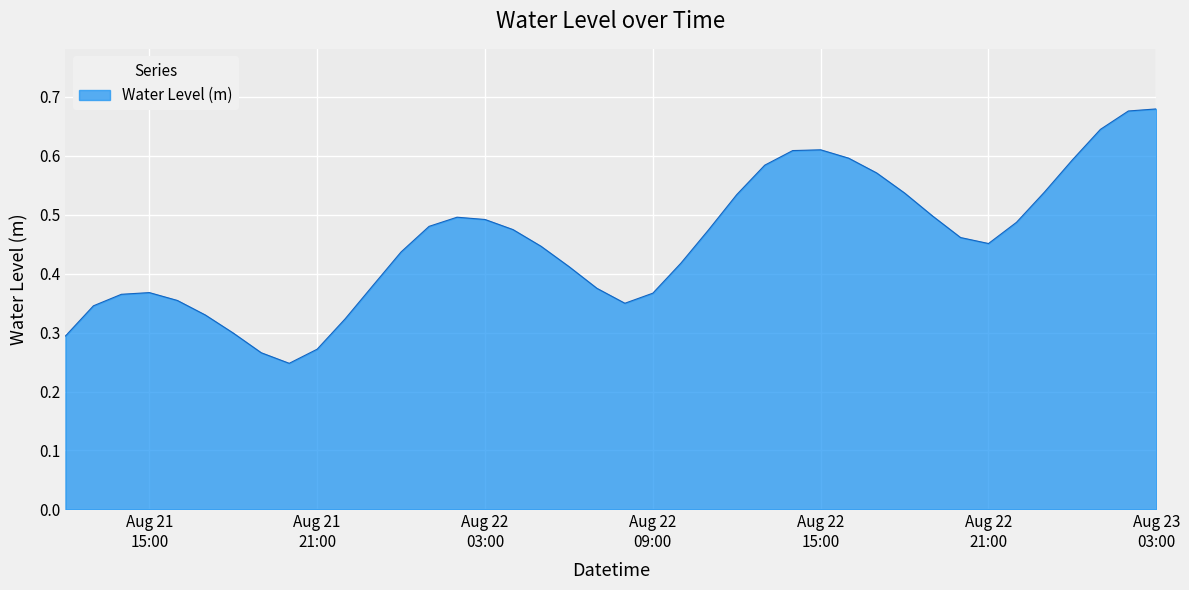

Reading right to left, extract all data points from this chart.

0.7	0.7	0.6	0.6	0.5	0.5	0.5	0.5	0.5	0.5	0.6	0.6	0.6	0.6	0.6	0.5	0.5	0.4	0.4	0.3	0.4	0.4	0.4	0.5	0.5	0.5	0.5	0.4	0.4	0.3	0.3	0.2	0.3	0.3	0.3	0.4	0.4	0.4	0.3	0.3